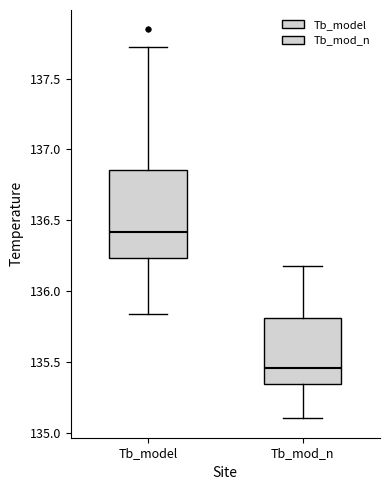

Which box is the tallest, from its lower edge to its upper edge?

Tb_model